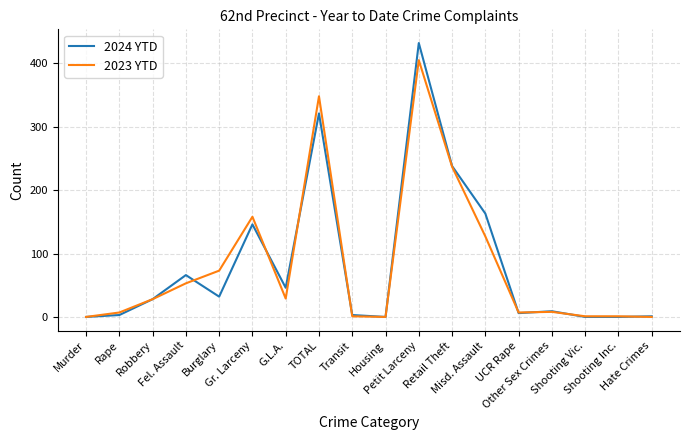

Which series has the largest range (max minus min)?

2024 YTD